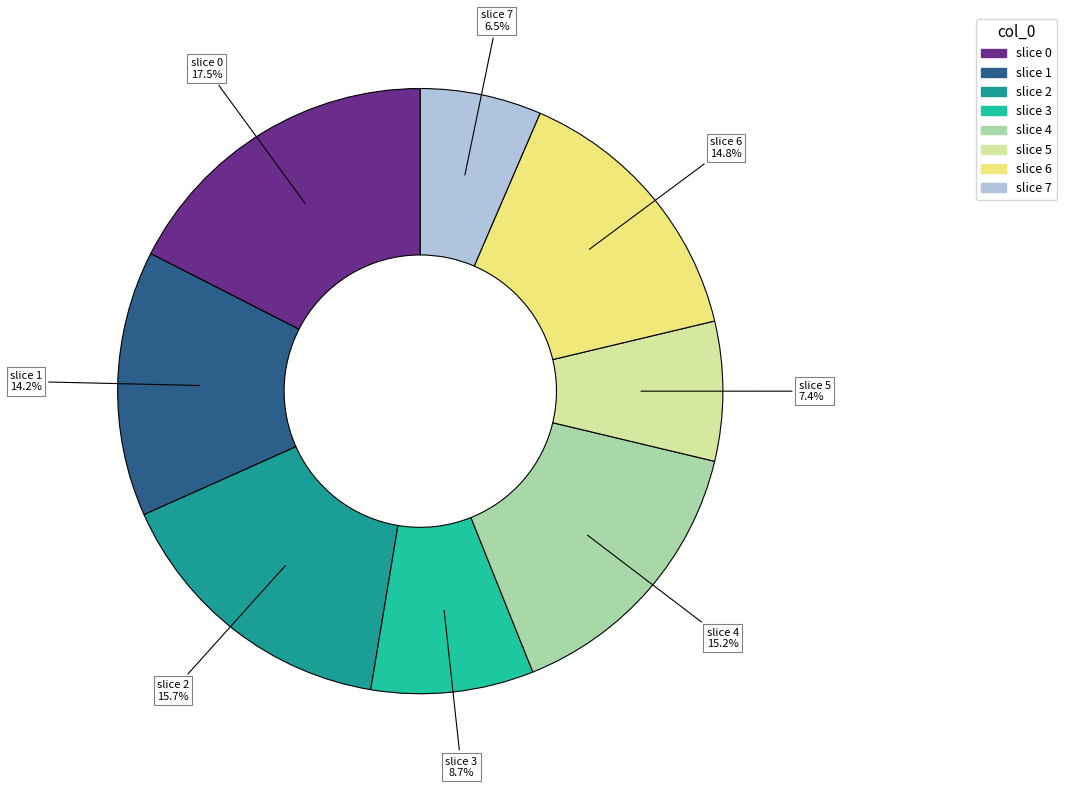

Is there any slice that represents more than half of the pie?

No